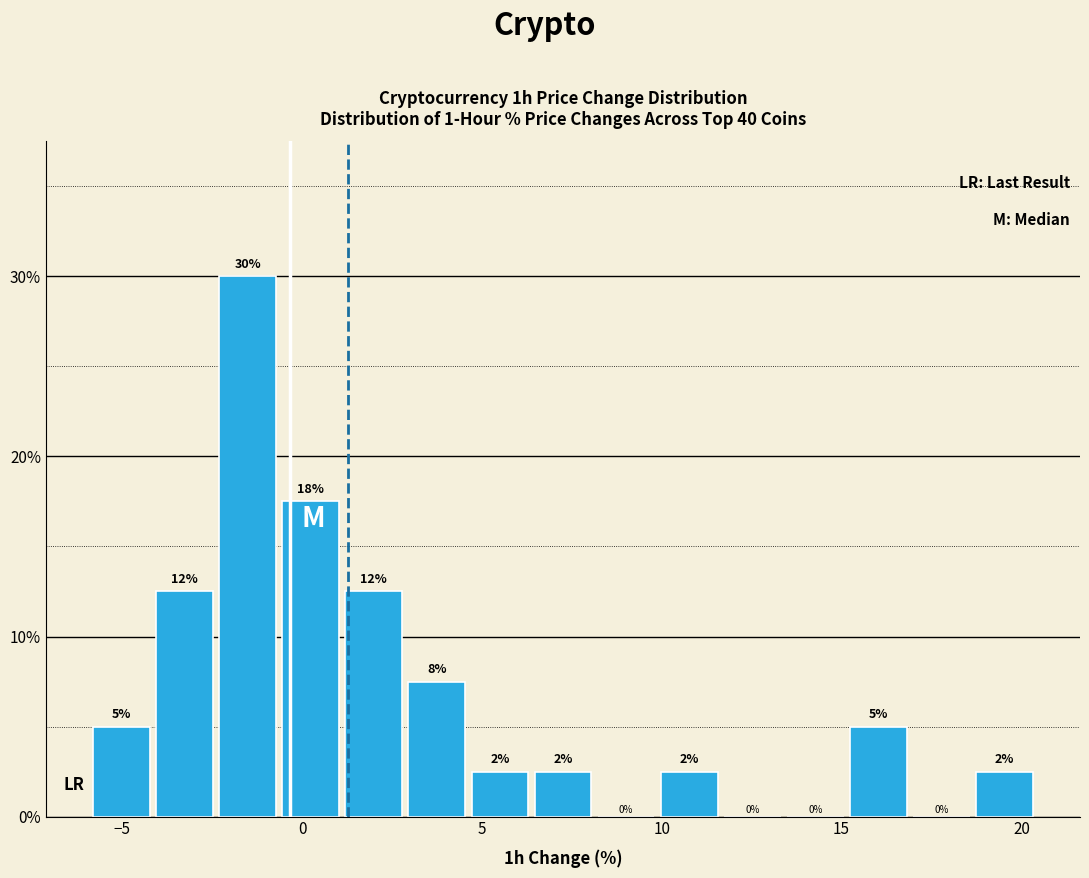

Read against the x-axis, roughly where is the centre of the tallest bar?

-1.5